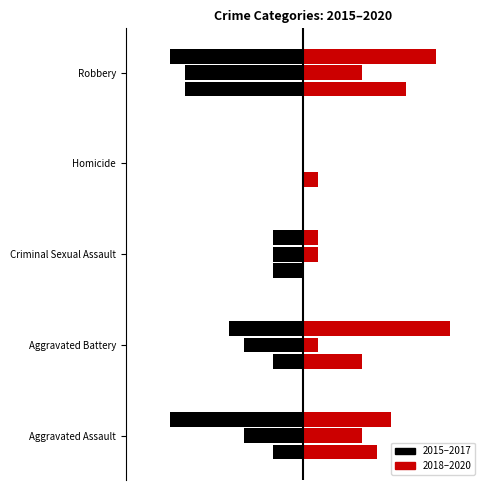

True or false: 2017 has a value of -9 at Aggravated Assault.

True